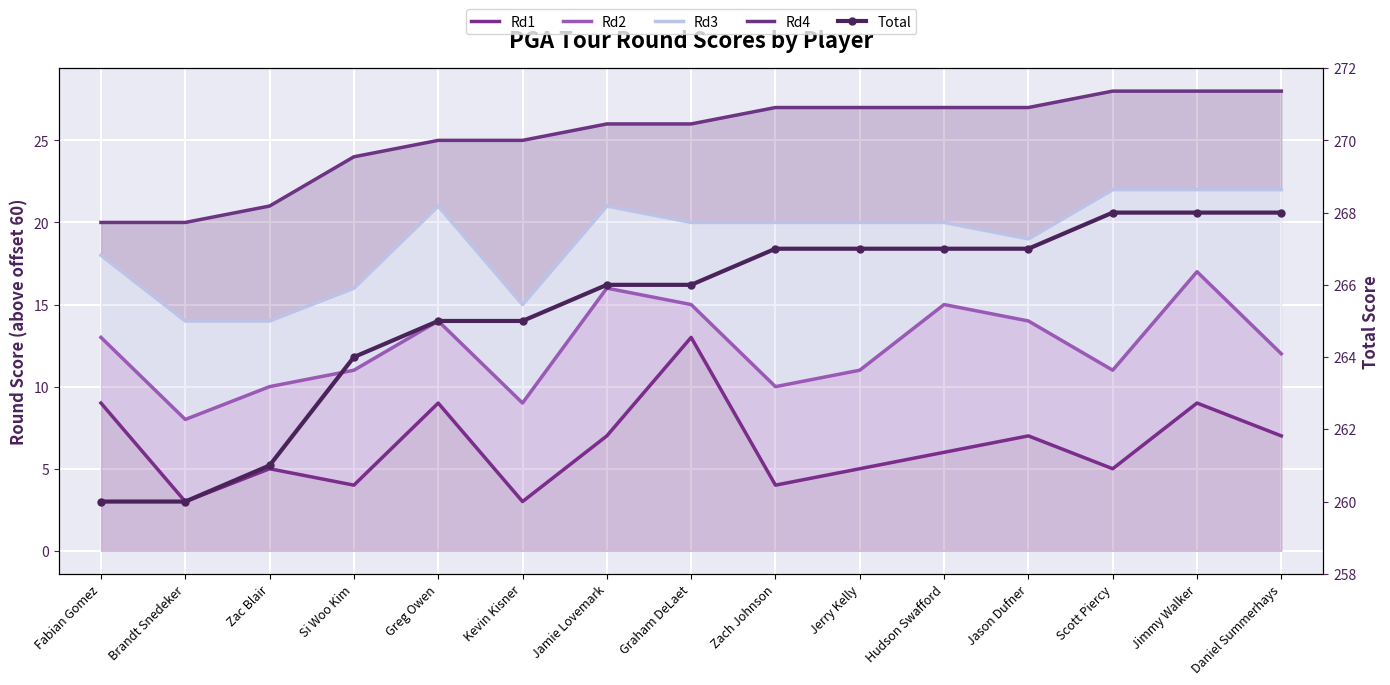

The Rd4 series shows 20 at Brandt Snedeker. True or false?

True